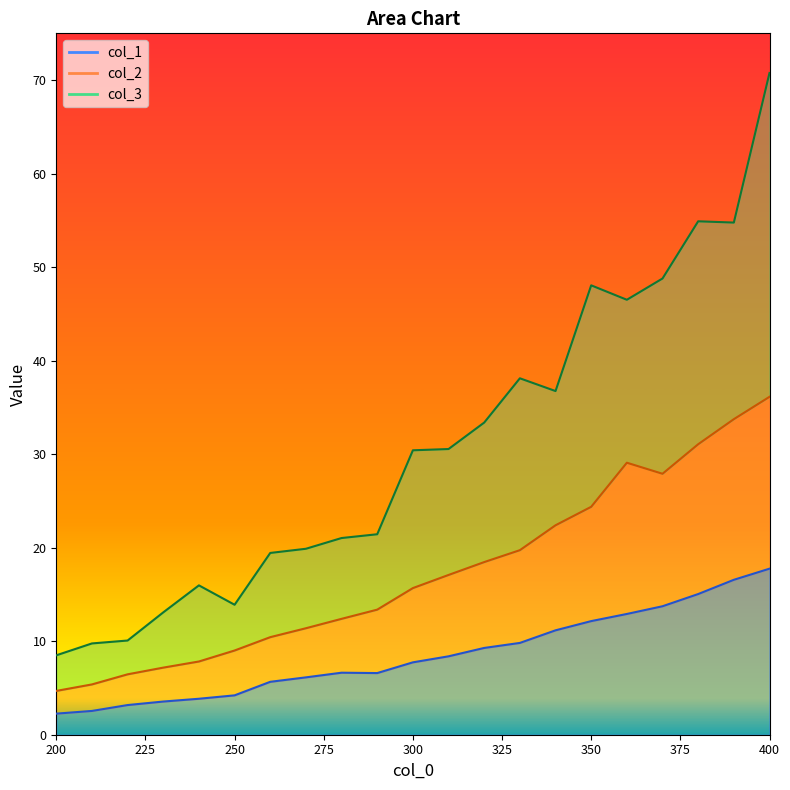

At 390, list the series in order from smallest to largest.

col_1, col_2, col_3